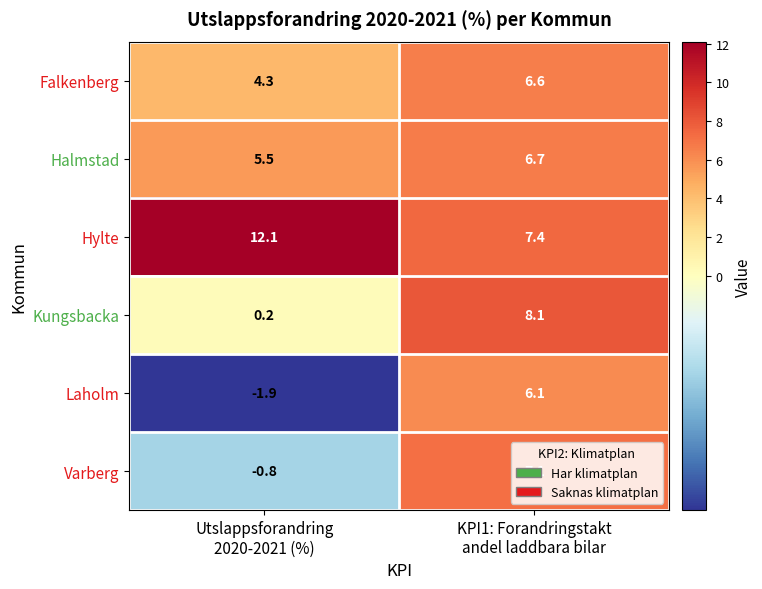

What is the smallest value displayed?

-1.9